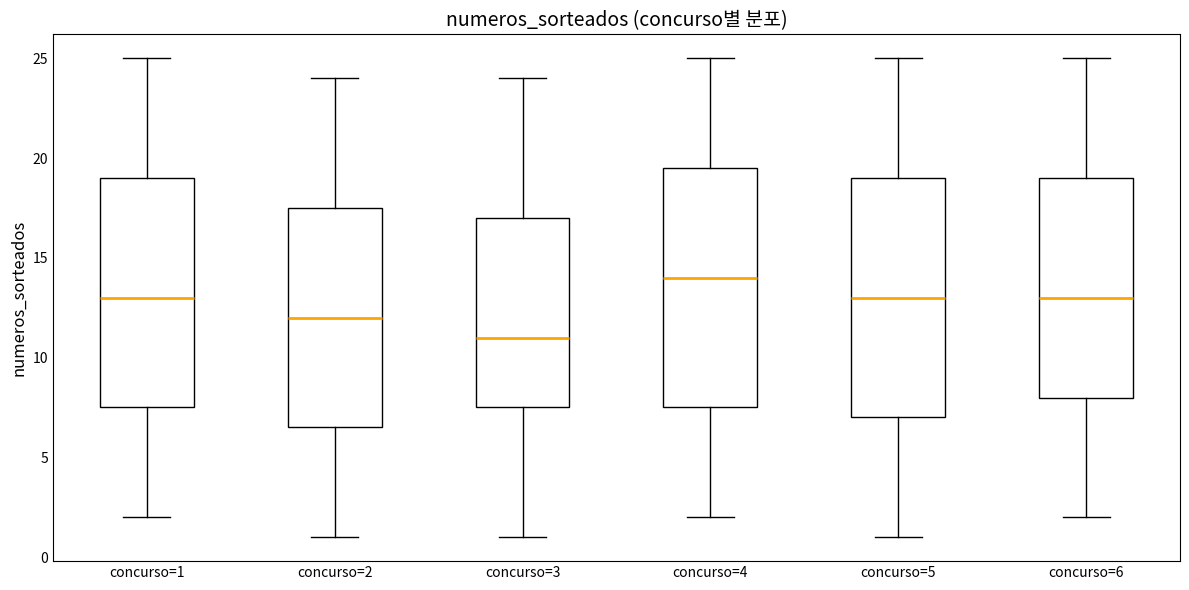

Reading left to right, read every box against the y-axis: the position of its median line, the range the box covers, and the ends of its whiskers. The values are not printed on the chart, so give them approximately, as read against the axis.

concurso=1: median 13.0, box 7.5 to 19.0, whiskers 2.0 to 25.0
concurso=2: median 12.0, box 6.5 to 17.5, whiskers 1.0 to 24.0
concurso=3: median 11.0, box 7.5 to 17.0, whiskers 1.0 to 24.0
concurso=4: median 14.0, box 7.5 to 19.5, whiskers 2.0 to 25.0
concurso=5: median 13.0, box 7.0 to 19.0, whiskers 1.0 to 25.0
concurso=6: median 13.0, box 8.0 to 19.0, whiskers 2.0 to 25.0